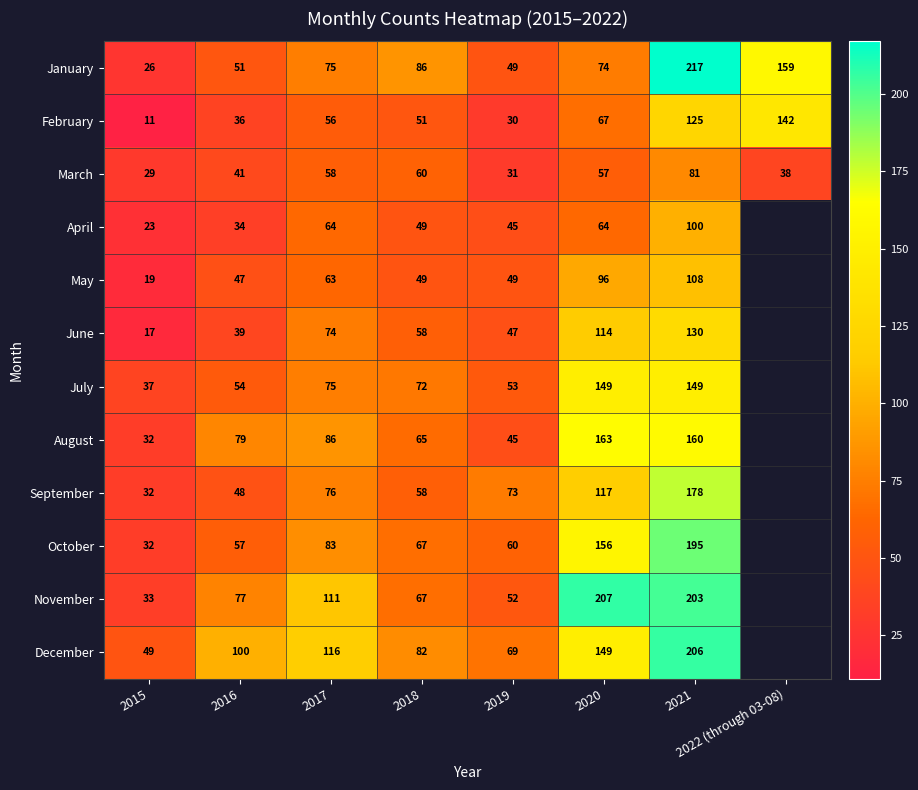

At which label is February closest to 76?

2020